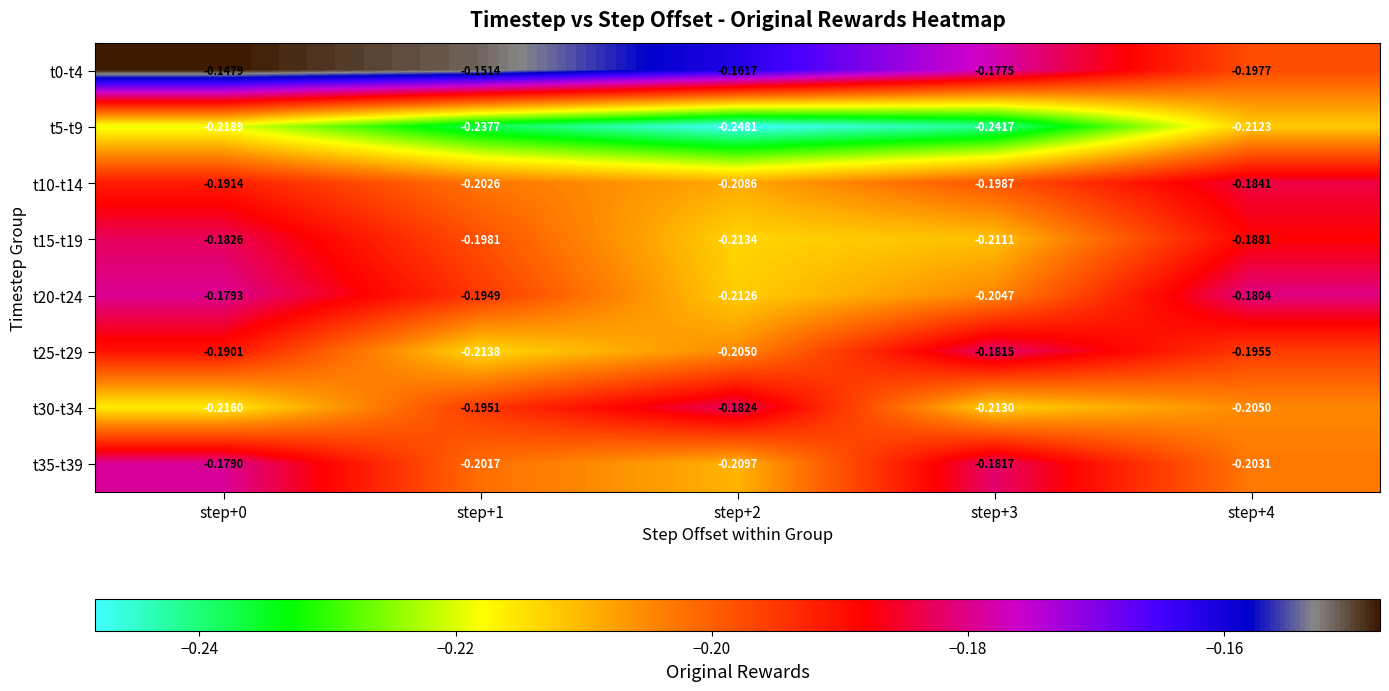

Is the value of t10-t14 at step+4 greater than the value of t5-t9 at step+4?

Yes